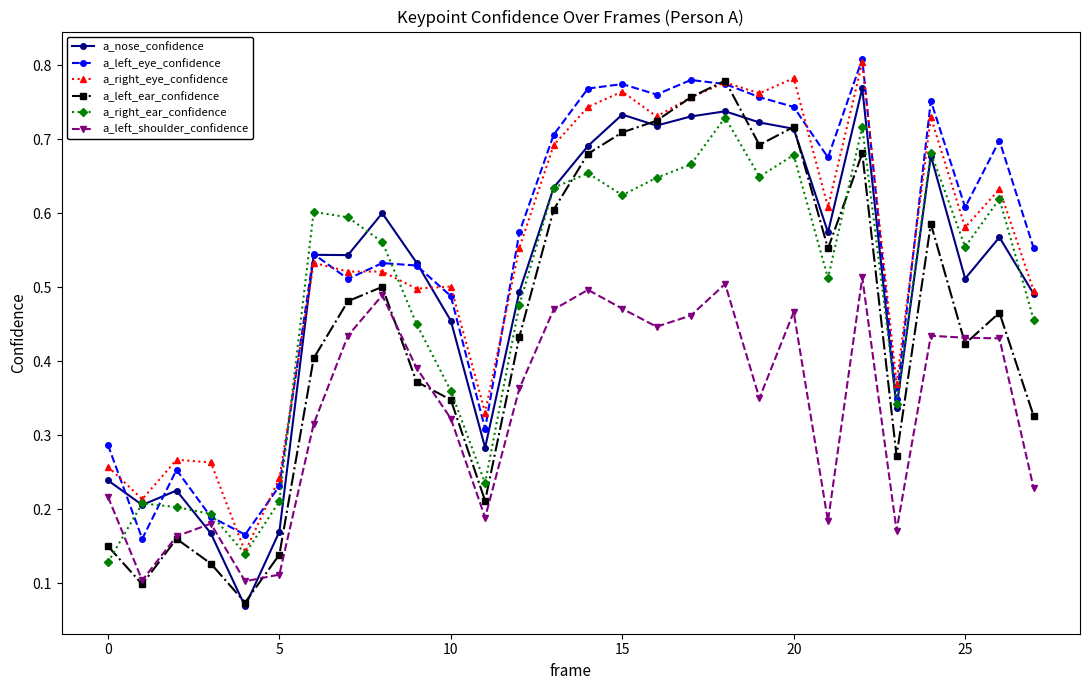

Count the a_right_eye_confidence values in the range 0 to 1.

28